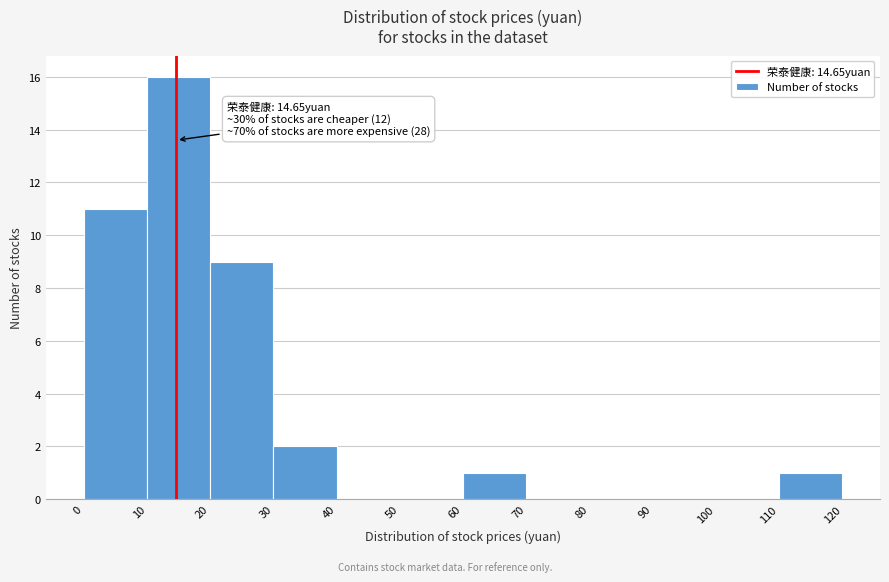

Which range on the x-axis has the tallest bar?

10 to 20